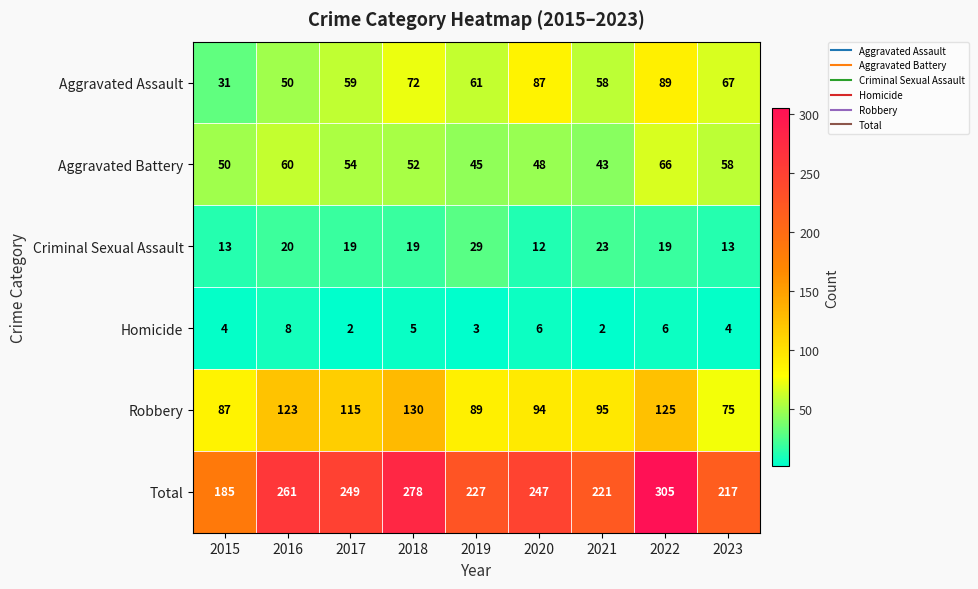

What is the greatest value displayed?

305